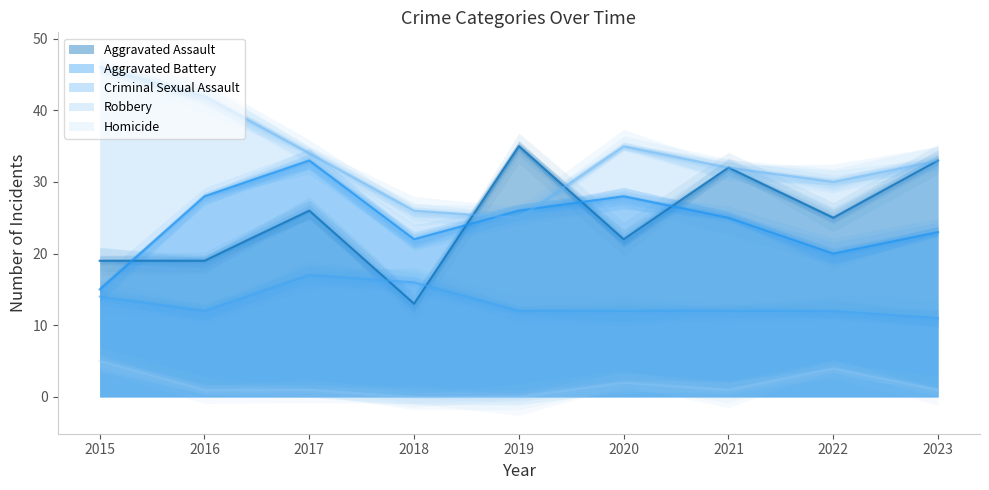

True or false: Criminal Sexual Assault and Robbery cross at least once.

False